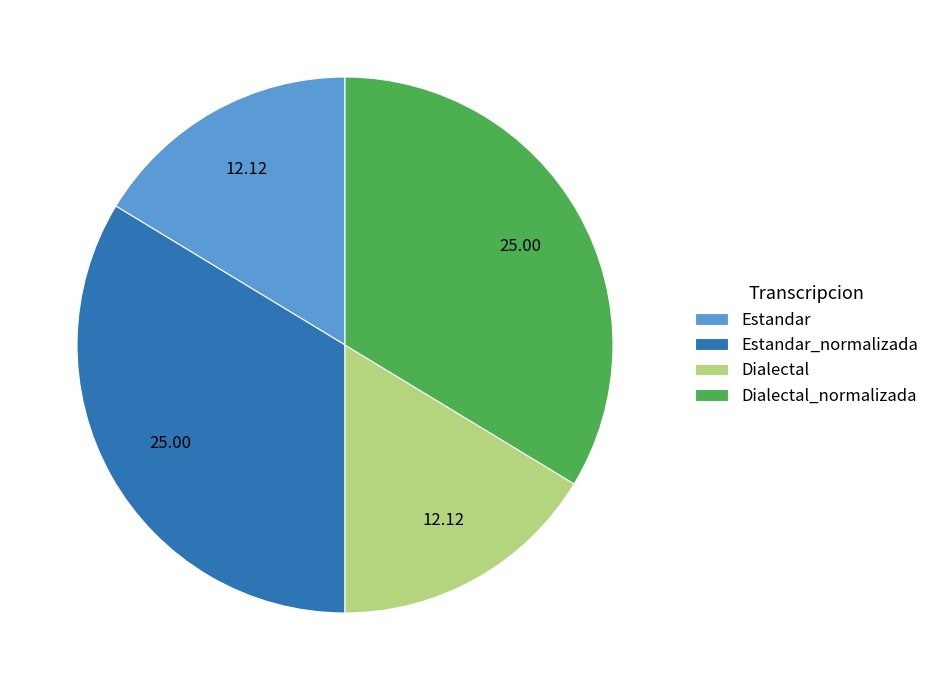

Approximately how many times larger is the value at Dialectal_normalizada compared to Estandar_normalizada?

1.0